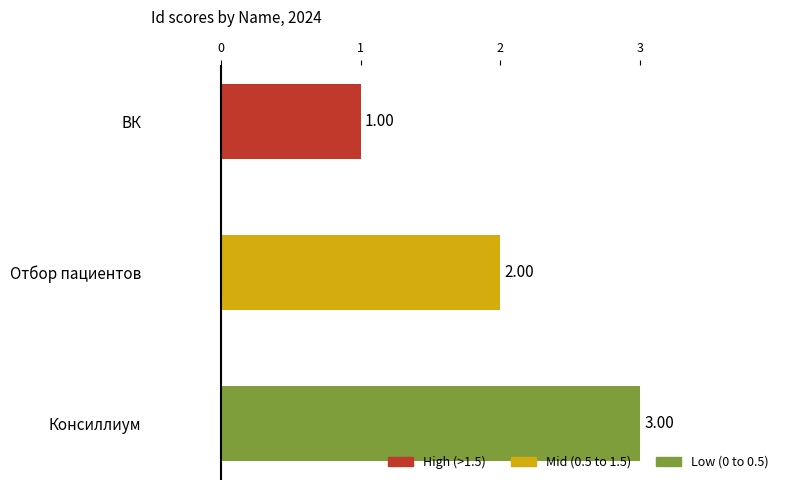

At which label is the value closest to 2?

Отбор пациентов